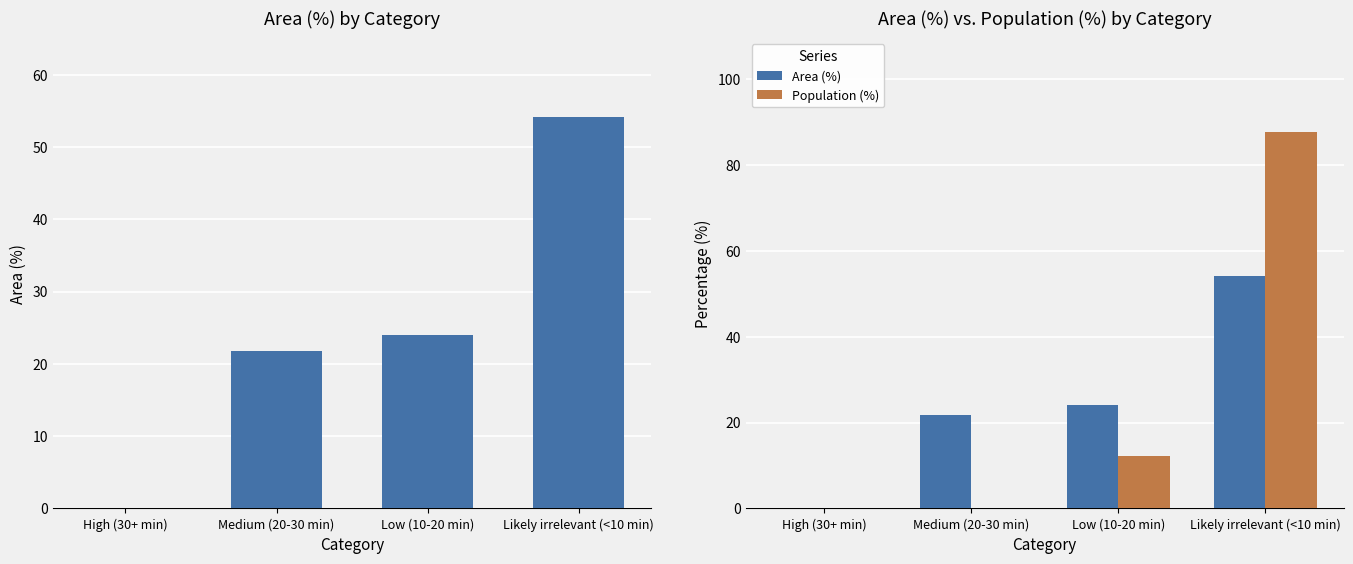

What is the sum of all Area (%) values?

100.0